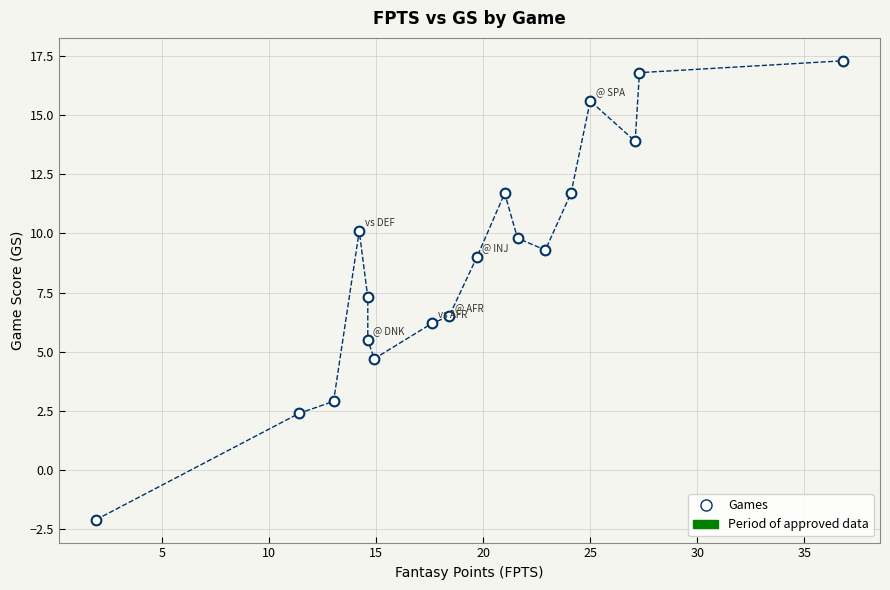

What is the range of X values (max minus min)?

34.9